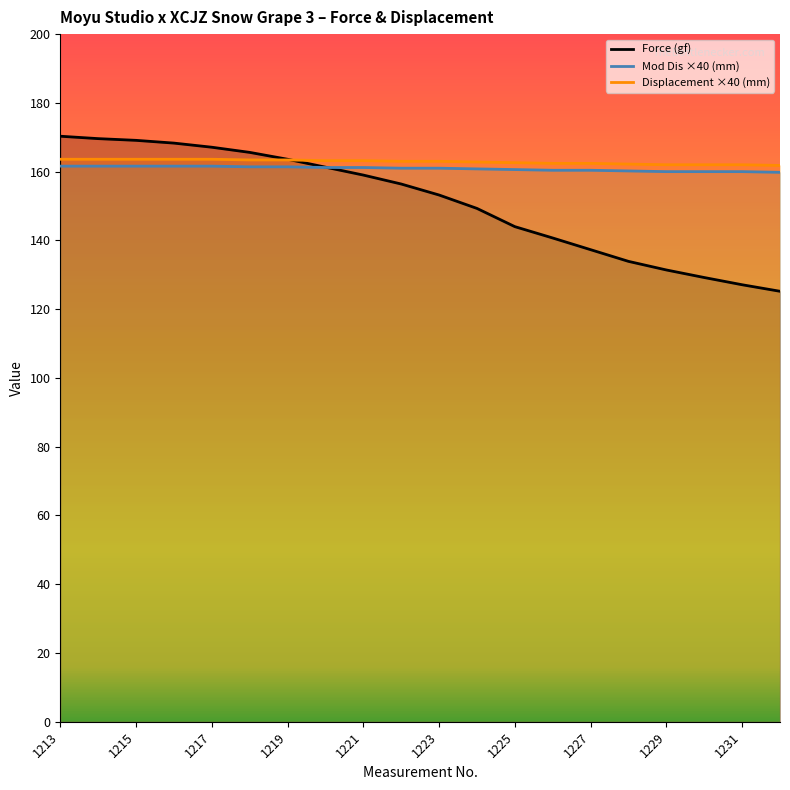

The Mod Dis ×40 (mm) series shows 218.8 at 1225. True or false?

False